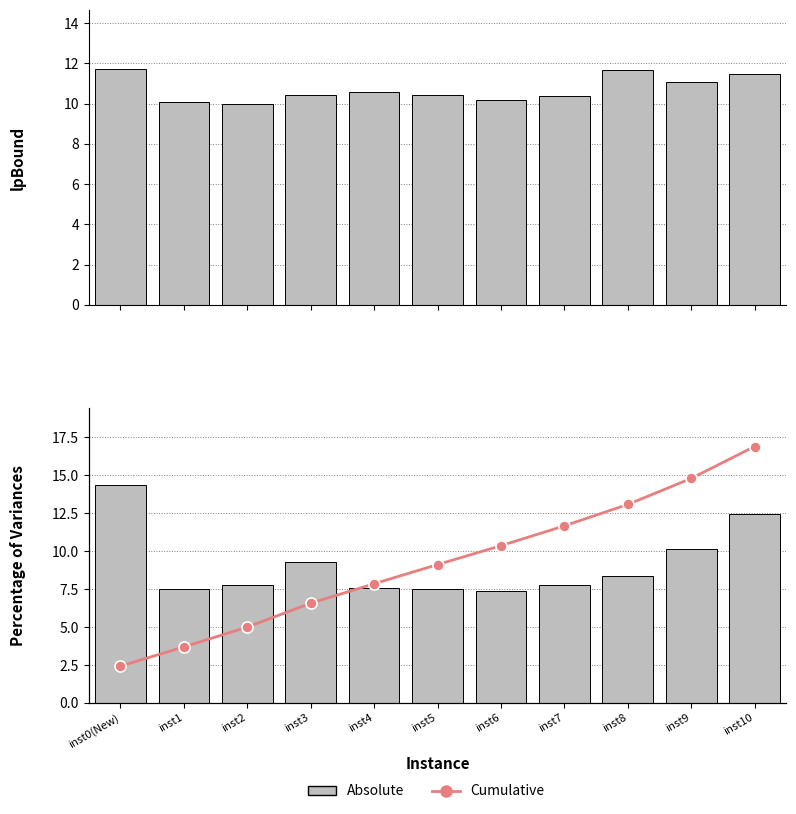

How many groups of bars are there?

11